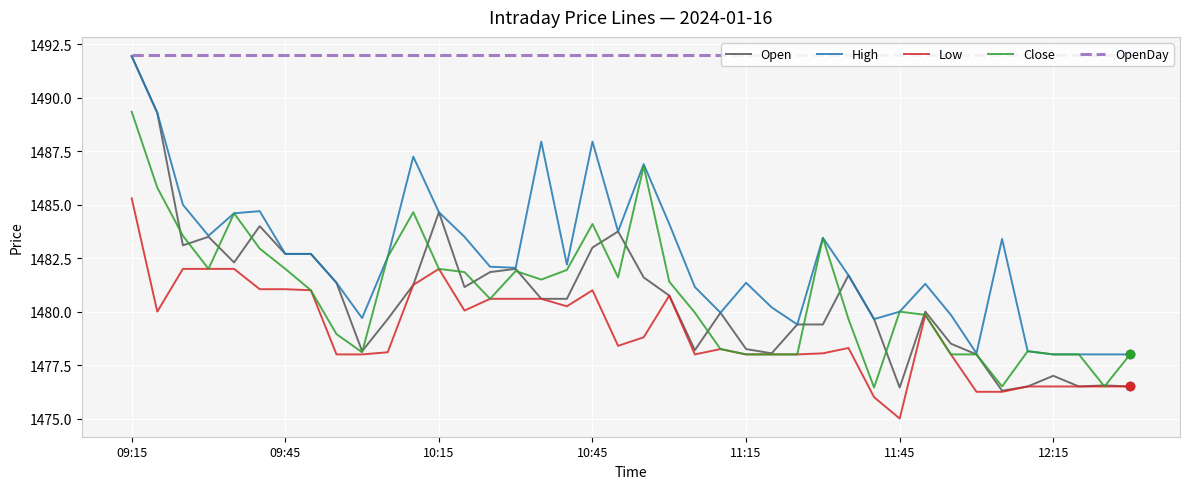

What is the lowest value of the Close series?

1476.5